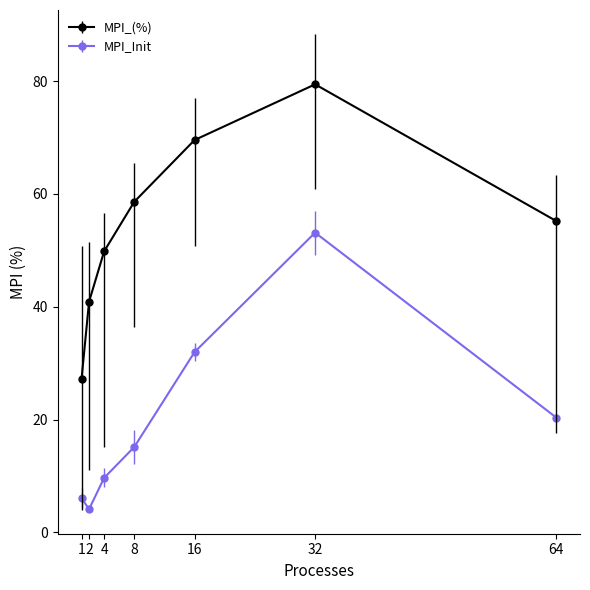

Is it true that MPI_(%) equals 9.7 at 1?

False